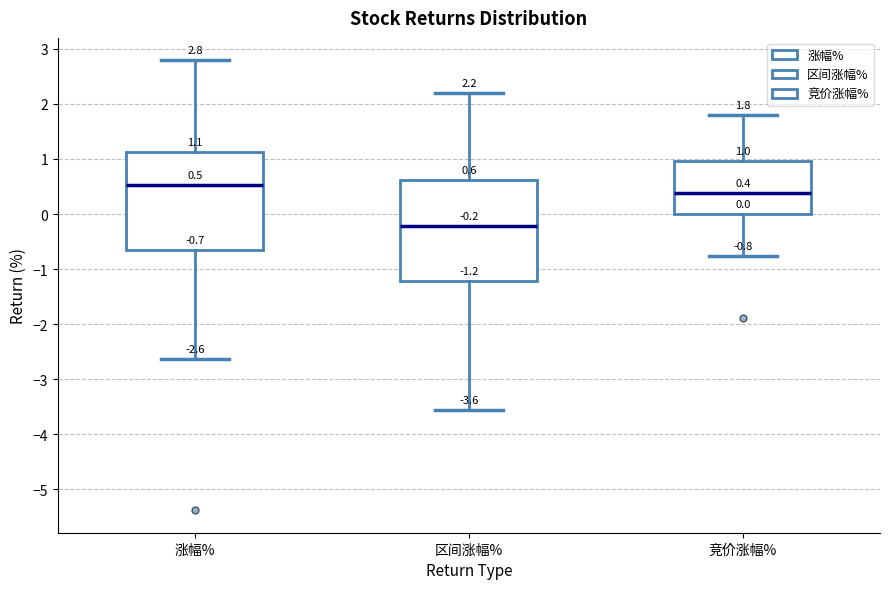

Which box has the highest median line?

涨幅%